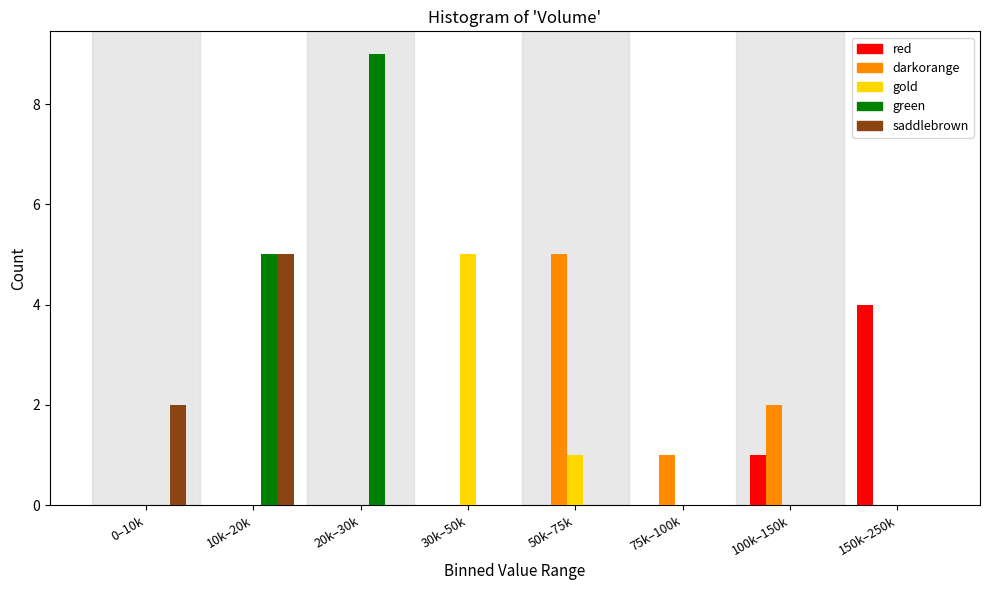

Which series has the largest total across all categories?

green